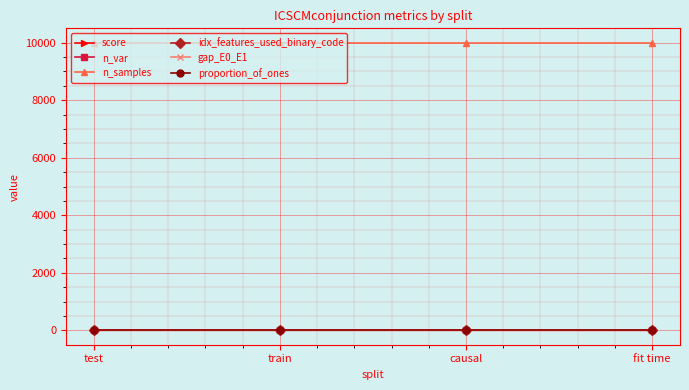

What is the difference between the score values at causal and fit time?

0.7